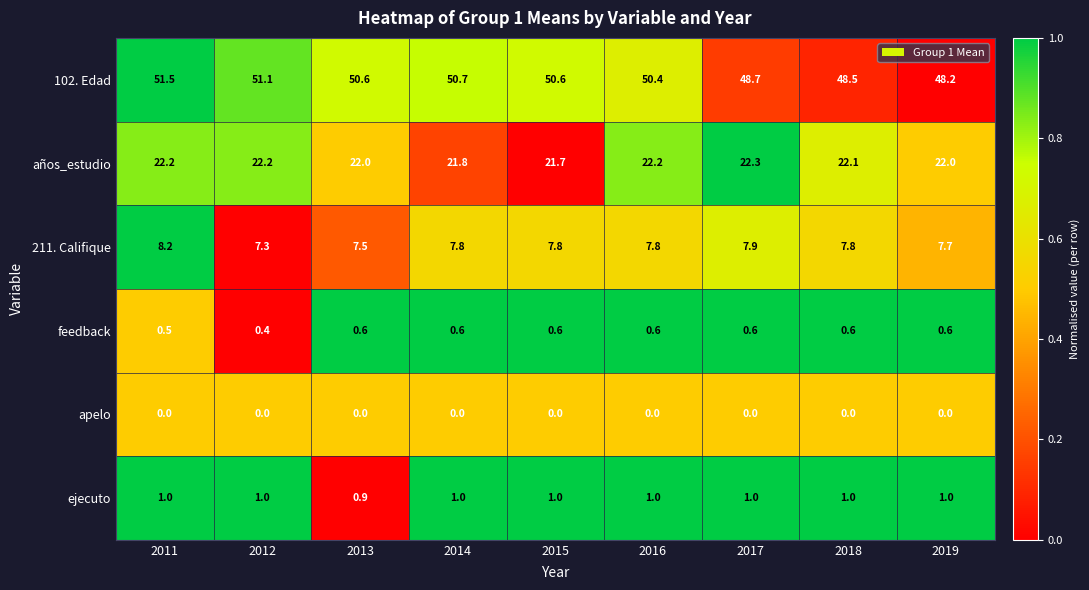

What is the difference between the 102. Edad values at 2014 and 2019?

2.5